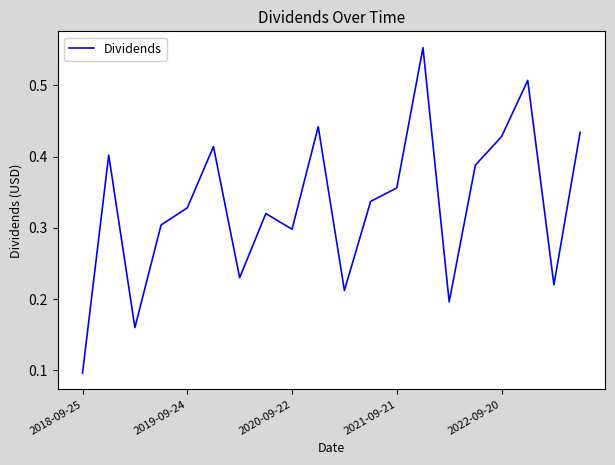

Which label corresponds to the smallest value in the chart?

2018-09-25